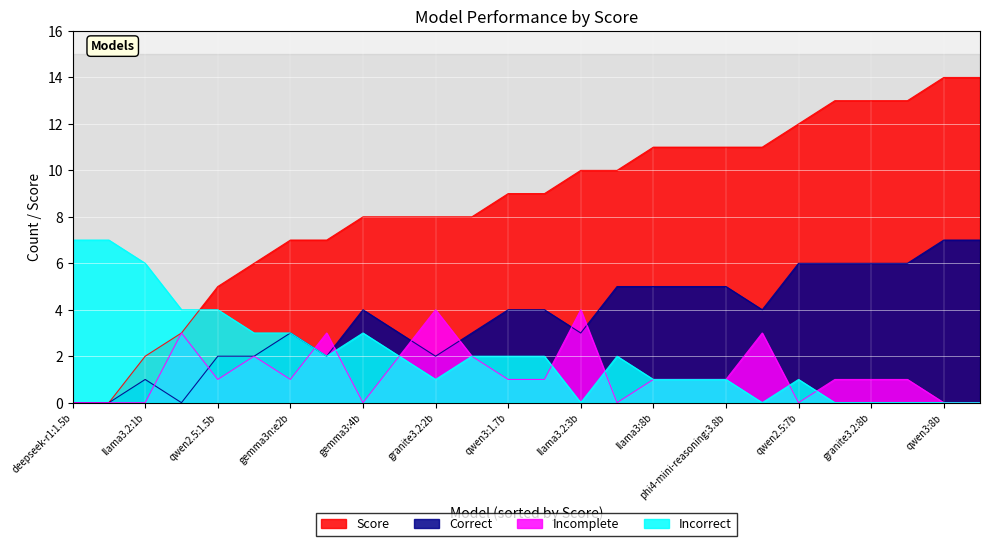

Reading left to right, what are all the values shown in this chart?

Score: deepseek-r1:1.5b=0	qwen2.5:0.5b=0	llama3.2:1b=2	gemma3:1b=3	qwen2.5:1.5b=5	deepseek-r1:7b=6	gemma3n:e2b=7	qwen3:0.6b=7	gemma3:4b=8	granite3-dense:2b=8	granite3.2:2b=8	phi3:3.8b=8	qwen3:1.7b=9	lily_cyber:latest=9	llama3.2:3b=10	qwen2.5:3b=10	llama3:8b=11	mistral:7b=11	phi4-mini-reasoning:3.8b=11	phi4-mini:3.8b=11	qwen2.5:7b=12	granite3-dense:8b=13	granite3.2:8b=13	qwen3:4b=13	qwen3:8b=14	gpt-oss:20b=14
Correct: deepseek-r1:1.5b=0	qwen2.5:0.5b=0	llama3.2:1b=1	gemma3:1b=0	qwen2.5:1.5b=2	deepseek-r1:7b=2	gemma3n:e2b=3	qwen3:0.6b=2	gemma3:4b=4	granite3-dense:2b=3	granite3.2:2b=2	phi3:3.8b=3	qwen3:1.7b=4	lily_cyber:latest=4	llama3.2:3b=3	qwen2.5:3b=5	llama3:8b=5	mistral:7b=5	phi4-mini-reasoning:3.8b=5	phi4-mini:3.8b=4	qwen2.5:7b=6	granite3-dense:8b=6	granite3.2:8b=6	qwen3:4b=6	qwen3:8b=7	gpt-oss:20b=7
Incomplete: deepseek-r1:1.5b=0	qwen2.5:0.5b=0	llama3.2:1b=0	gemma3:1b=3	qwen2.5:1.5b=1	deepseek-r1:7b=2	gemma3n:e2b=1	qwen3:0.6b=3	gemma3:4b=0	granite3-dense:2b=2	granite3.2:2b=4	phi3:3.8b=2	qwen3:1.7b=1	lily_cyber:latest=1	llama3.2:3b=4	qwen2.5:3b=0	llama3:8b=1	mistral:7b=1	phi4-mini-reasoning:3.8b=1	phi4-mini:3.8b=3	qwen2.5:7b=0	granite3-dense:8b=1	granite3.2:8b=1	qwen3:4b=1	qwen3:8b=0	gpt-oss:20b=0
Incorrect: deepseek-r1:1.5b=7	qwen2.5:0.5b=7	llama3.2:1b=6	gemma3:1b=4	qwen2.5:1.5b=4	deepseek-r1:7b=3	gemma3n:e2b=3	qwen3:0.6b=2	gemma3:4b=3	granite3-dense:2b=2	granite3.2:2b=1	phi3:3.8b=2	qwen3:1.7b=2	lily_cyber:latest=2	llama3.2:3b=0	qwen2.5:3b=2	llama3:8b=1	mistral:7b=1	phi4-mini-reasoning:3.8b=1	phi4-mini:3.8b=0	qwen2.5:7b=1	granite3-dense:8b=0	granite3.2:8b=0	qwen3:4b=0	qwen3:8b=0	gpt-oss:20b=0